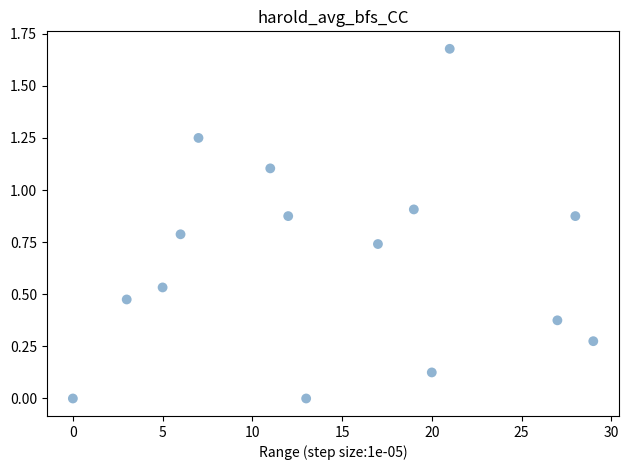

What is the range of X values (max minus min)?

29.0